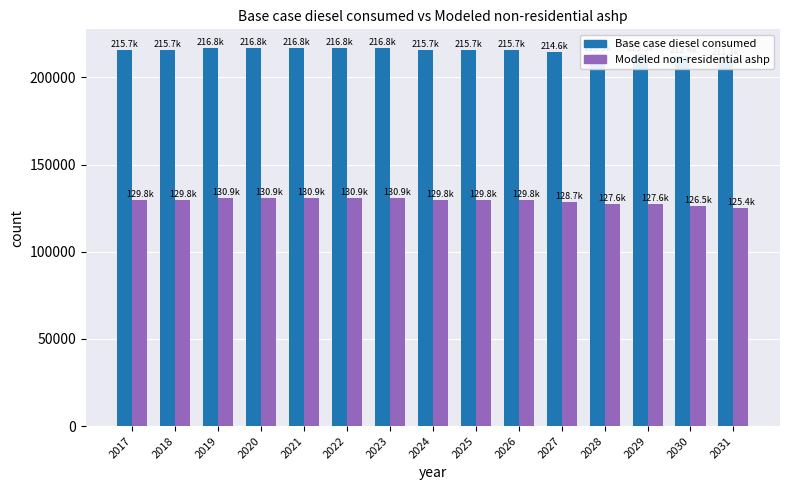

Which has a higher value, 2027 or 2025?

2025